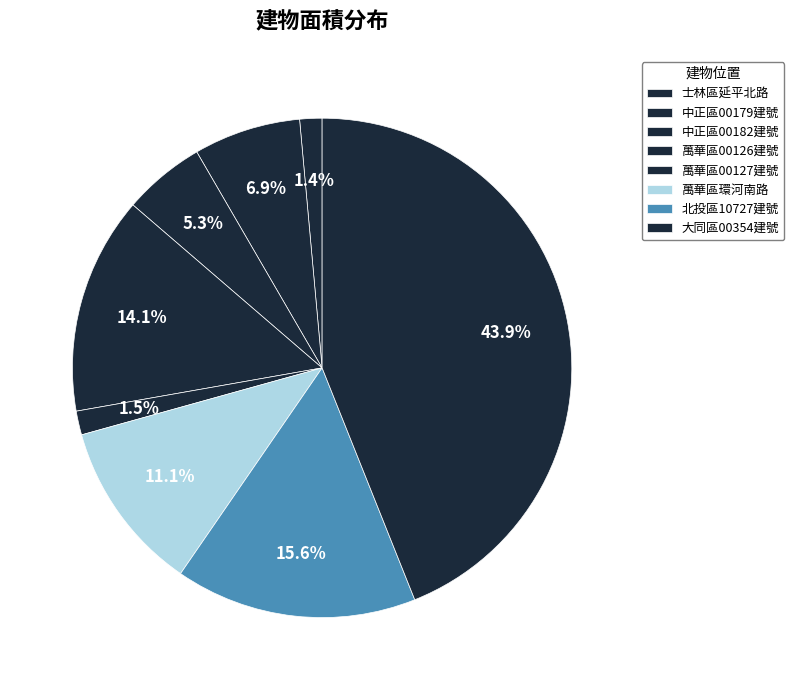

Which slice is the largest?

臺北市大同區大同段一小段 00354-000 建號